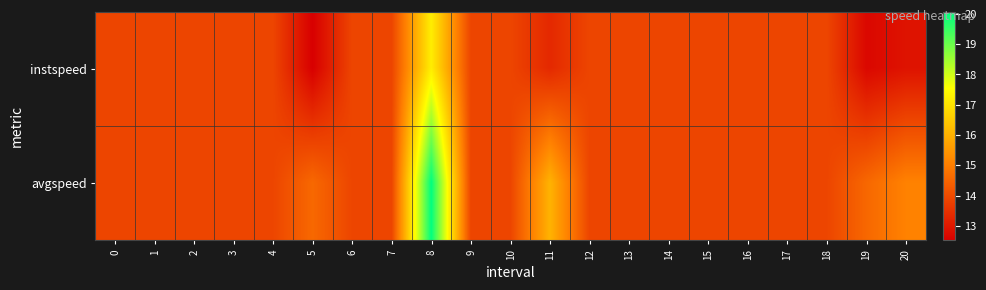

Which series has the largest total across all categories?

avgspeed